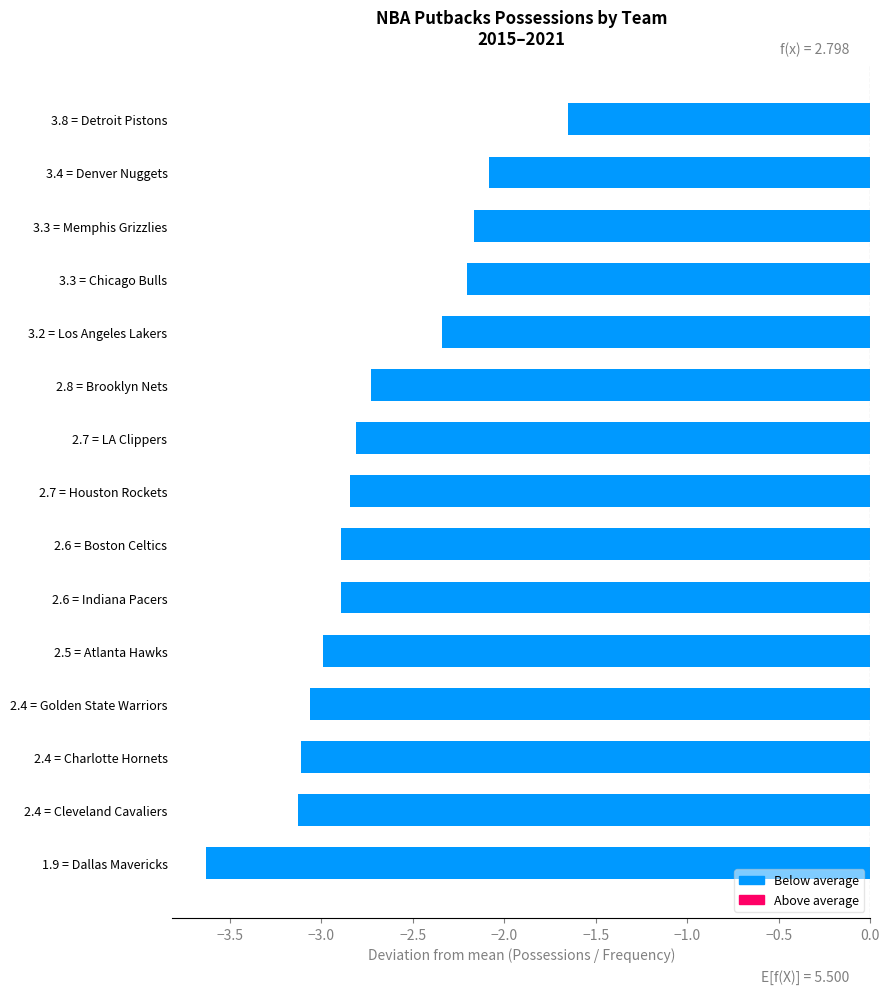

Between 2.6 = Boston Celtics and 1.9 = Dallas Mavericks, which is larger?

2.6 = Boston Celtics